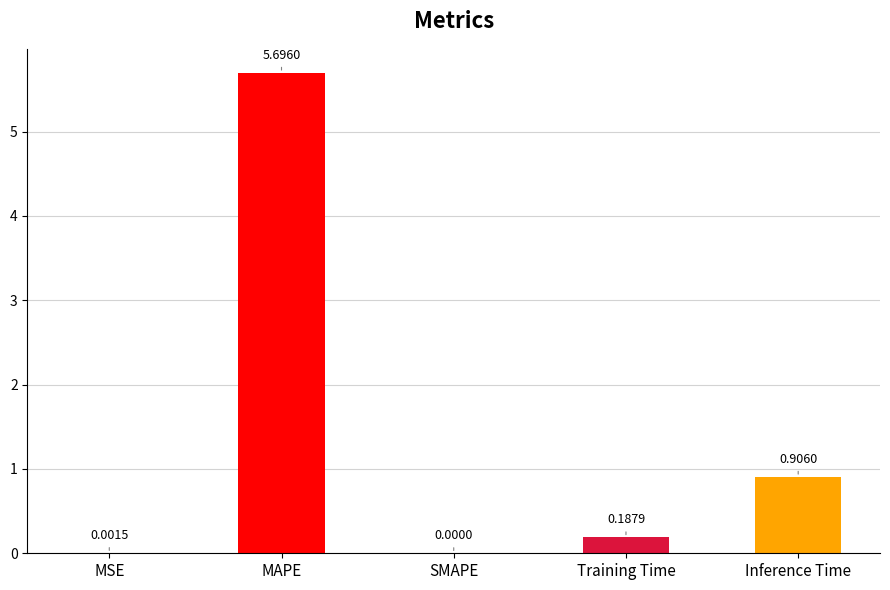

How many data points are above 0?

4